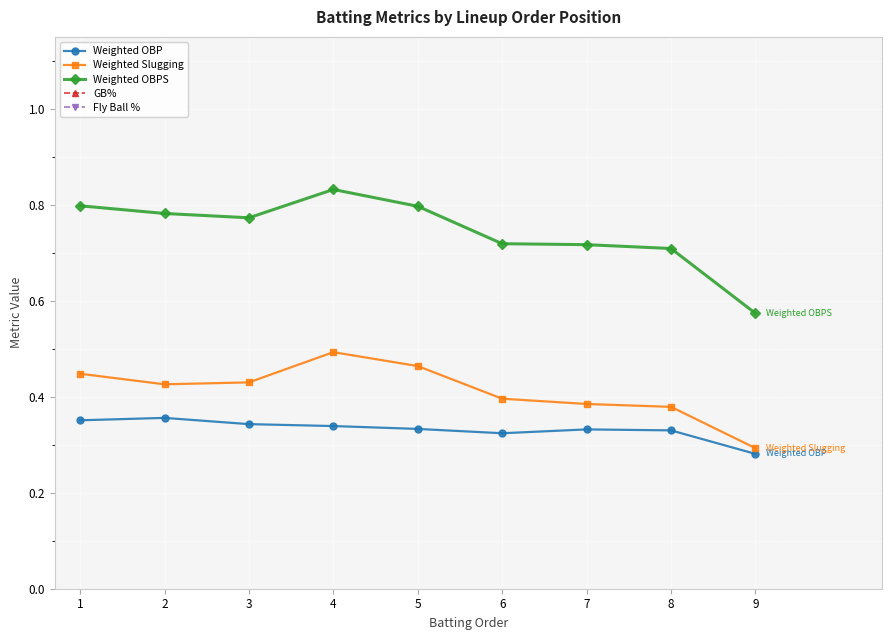

Which series has the largest total across all categories?

GB%